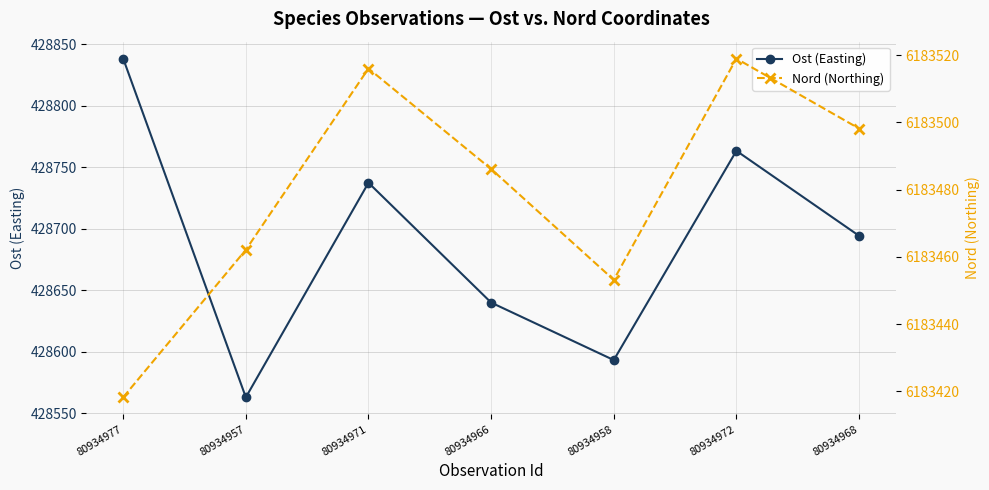

What position from the left is 80934972?

6